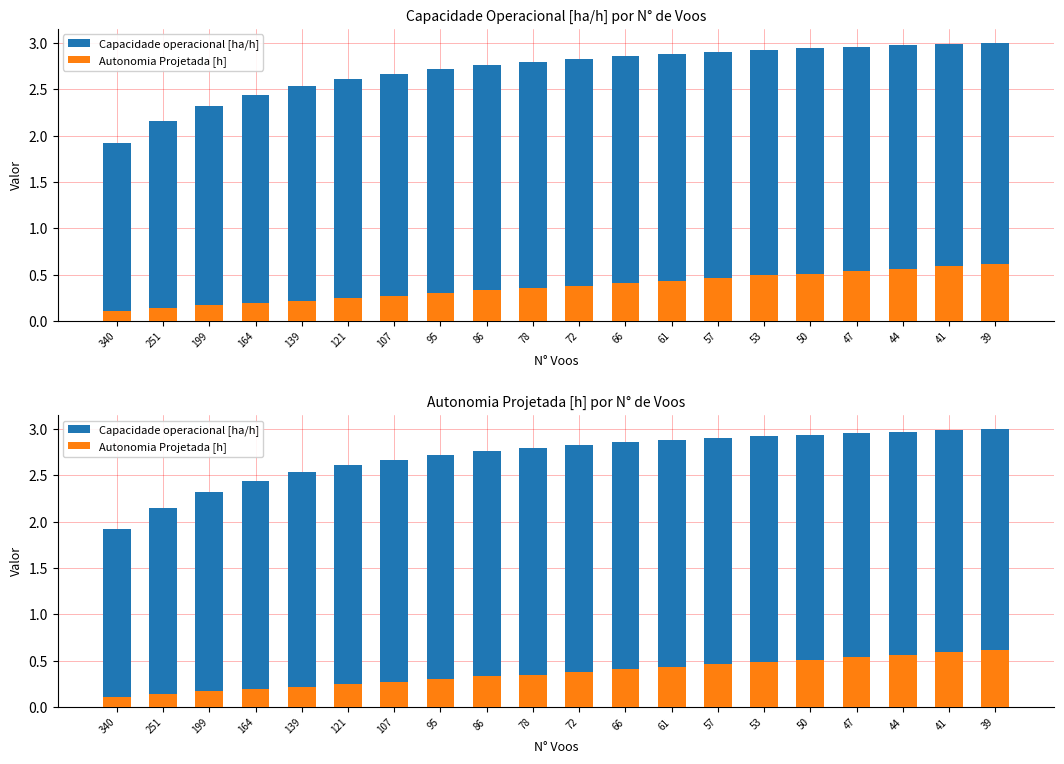

What is the value of the Autonomia Projetada [h] bar at the 6th from the left?

0.2